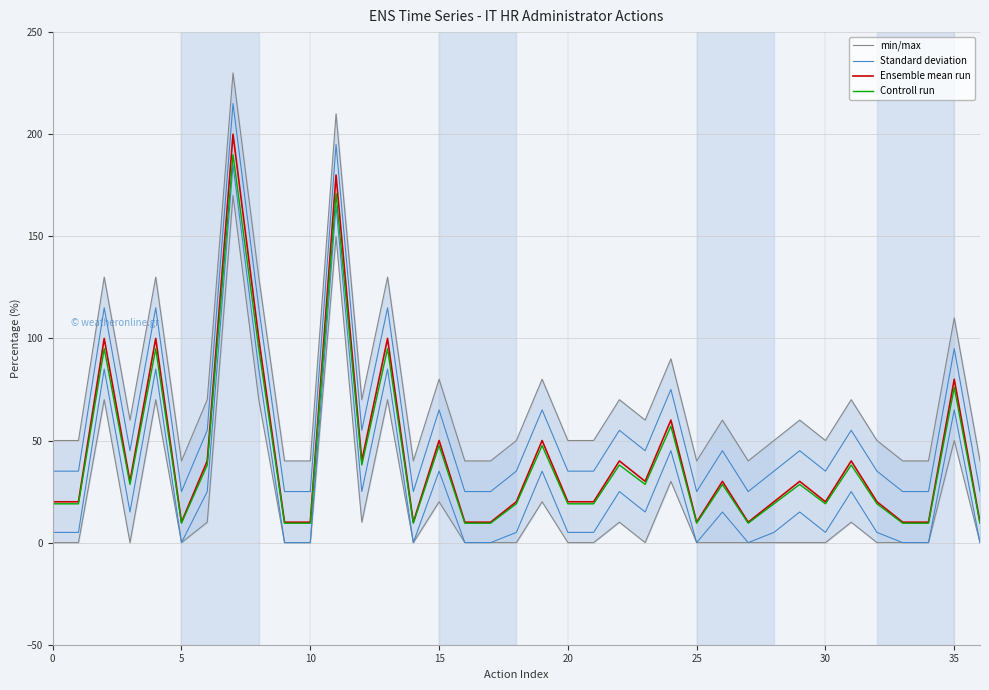

The Controll run series shows 38.0 at 22. True or false?

True